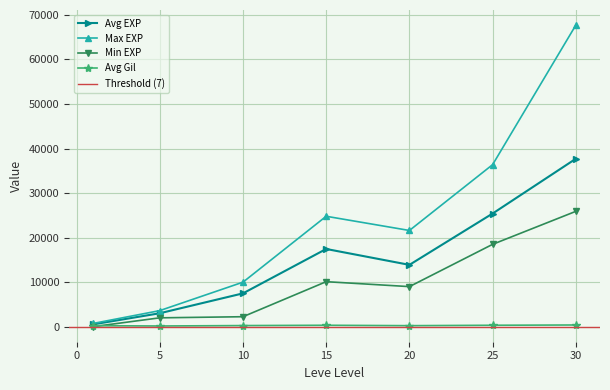

In Avg EXP, how many points are lower than both neighbors (excluding endpoints)?

1